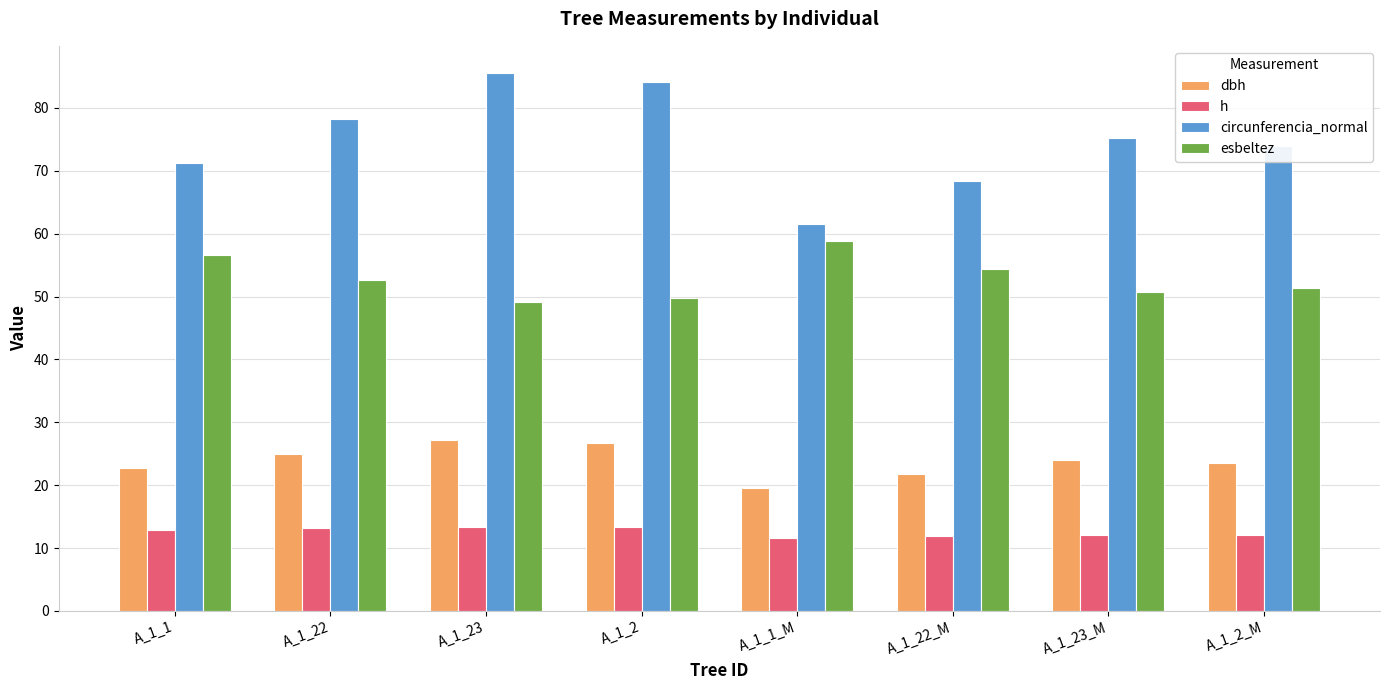

At A_1_22_M, list the series in order from smallest to largest.

h, dbh, esbeltez, circunferencia_normal